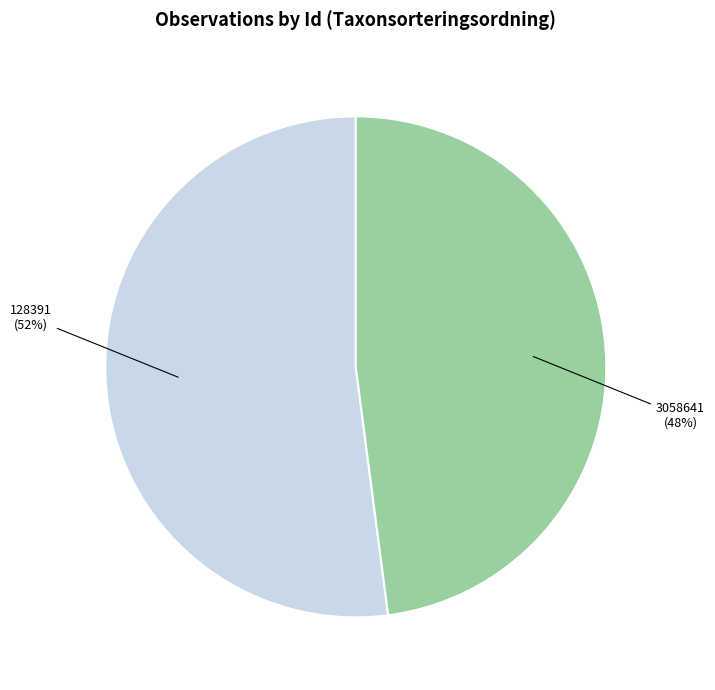

Which category has the smallest portion of the pie?

3058641